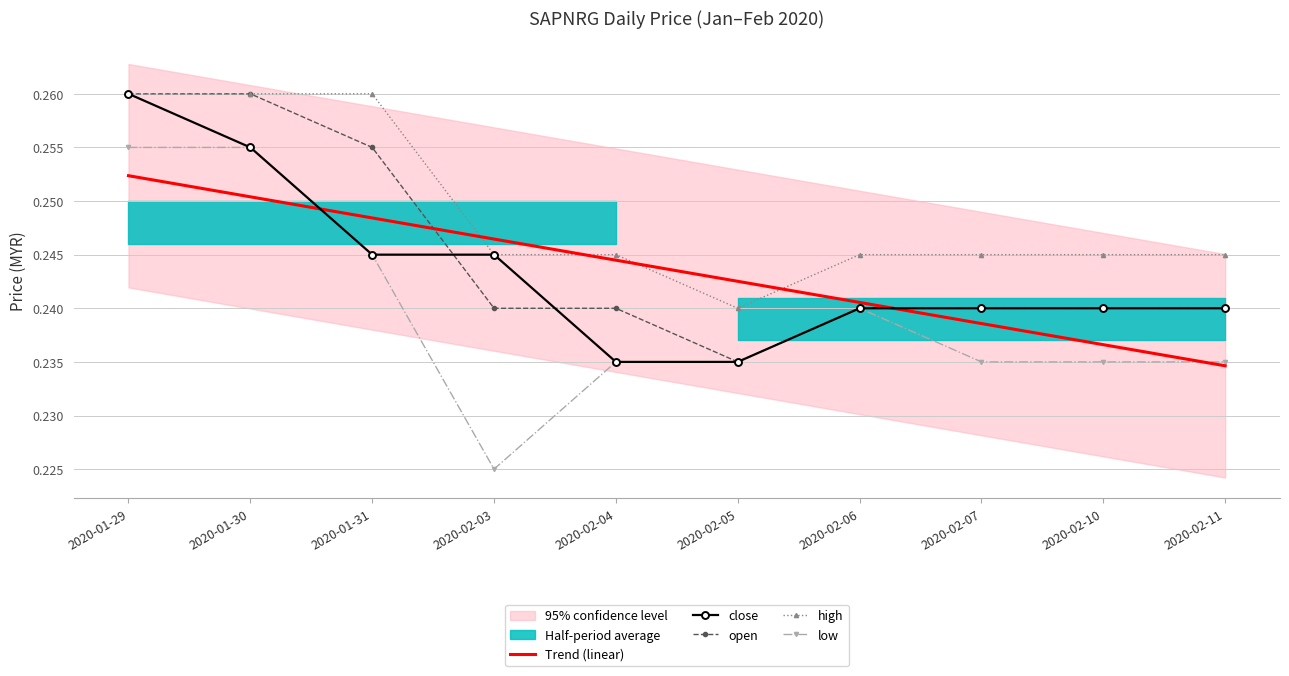

Which series has the widest spread of values?

low